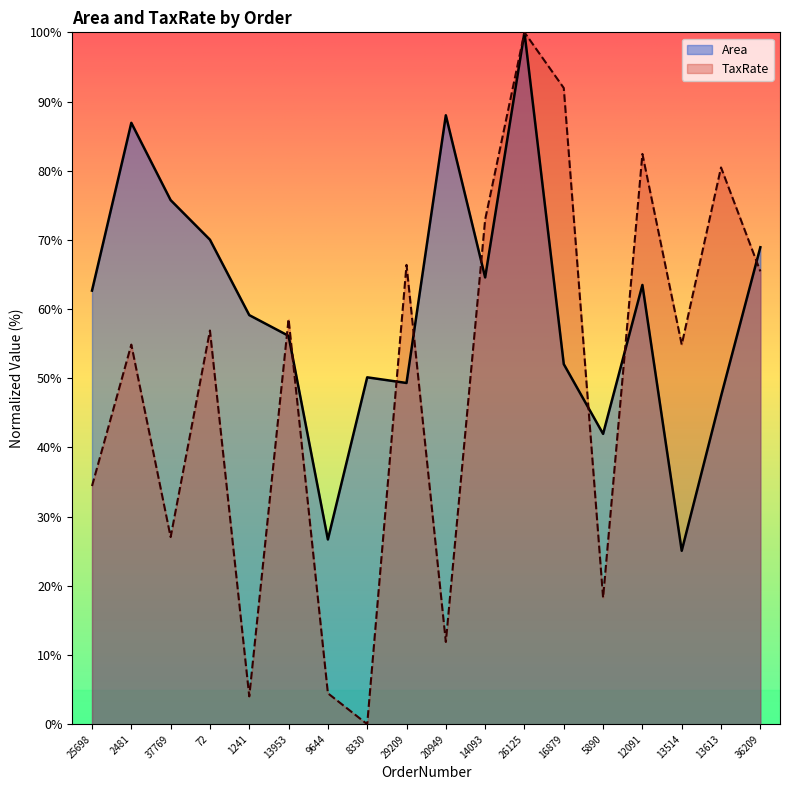

Which label corresponds to the smallest value in the chart?

8330